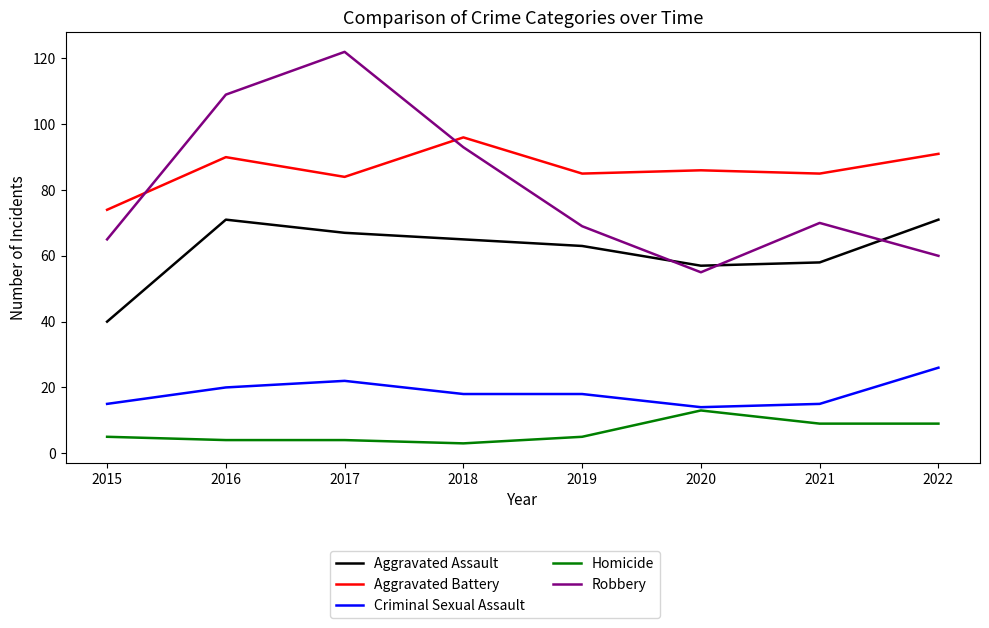

What is the sum of all Criminal Sexual Assault values?

148